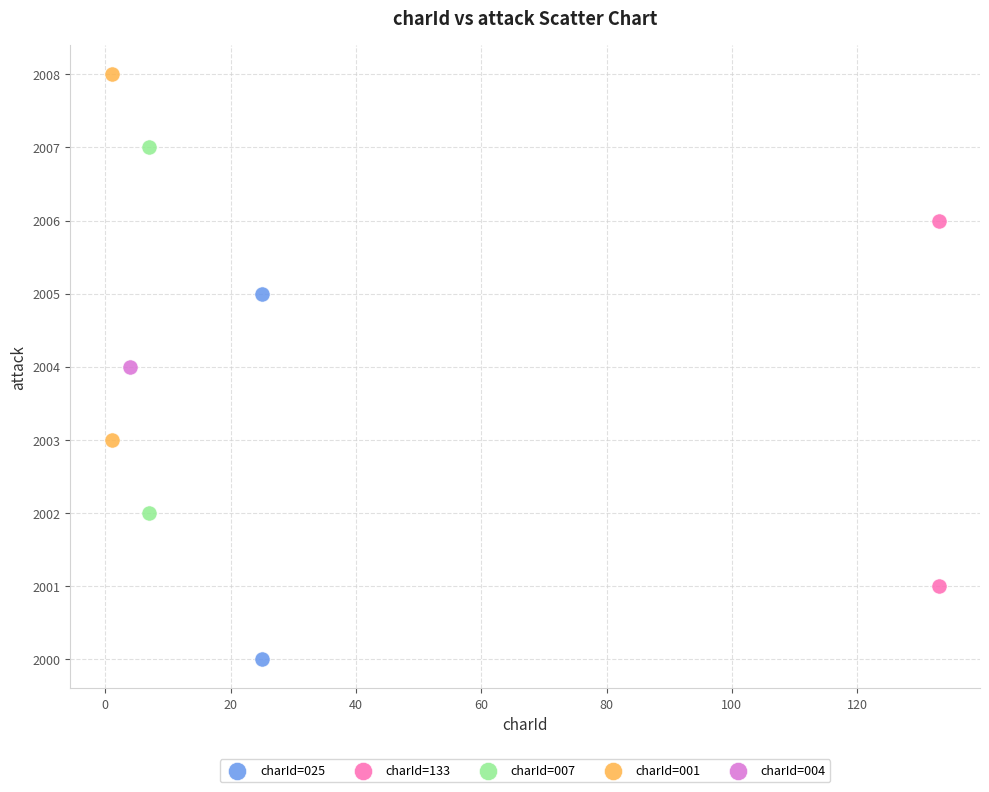

Which series reaches the maximum Y coordinate?

charId=001